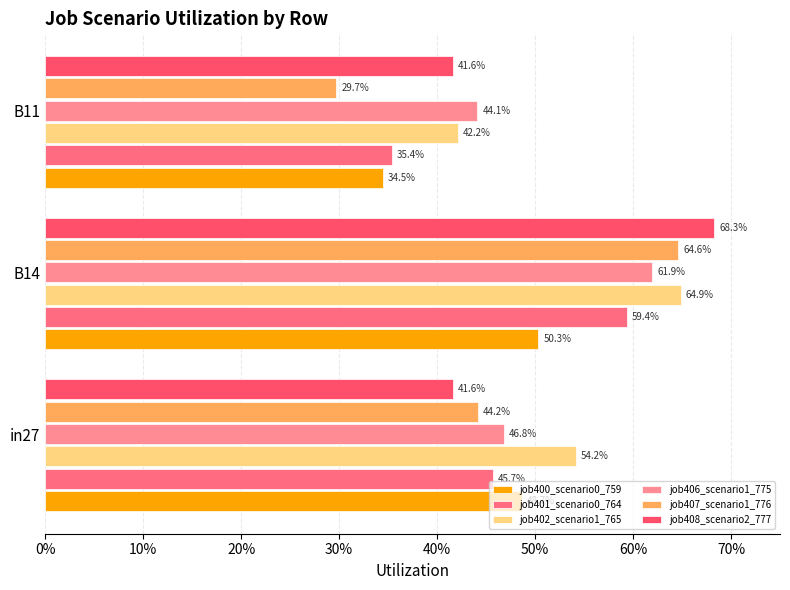

What is the sum of all job408_scenario2_777 values?

1.5